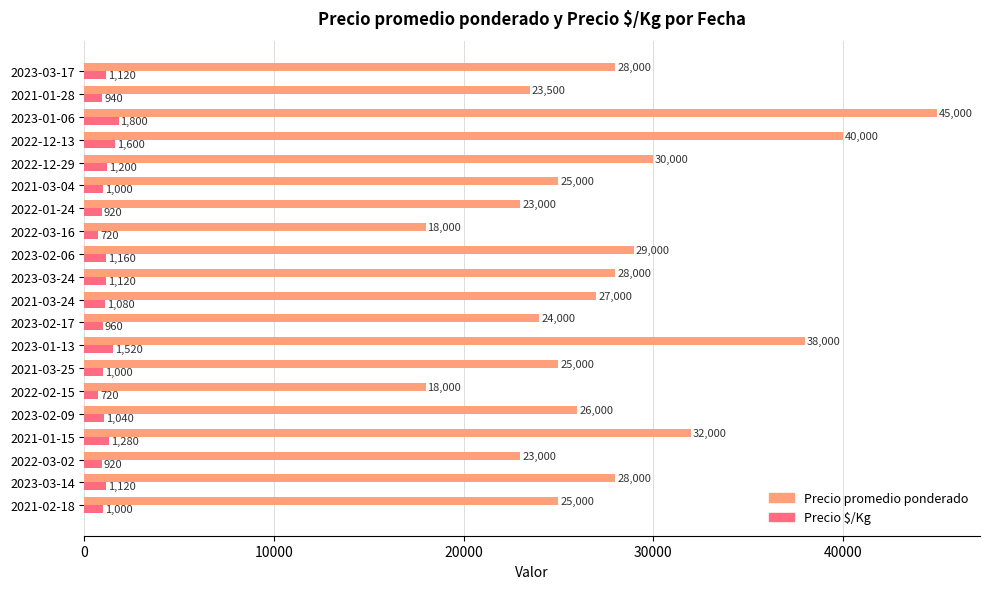

True or false: Precio promedio ponderado has a value of 28000 at 2023-03-17.

True